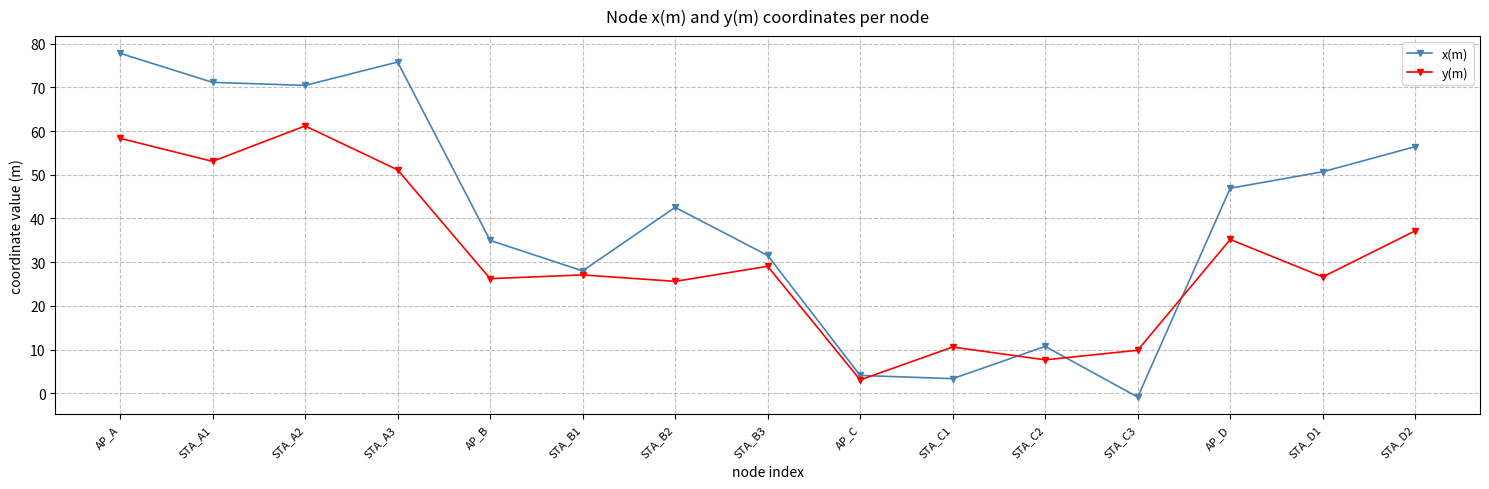

What is the approximate value of y(m) at AP_A?

58.3